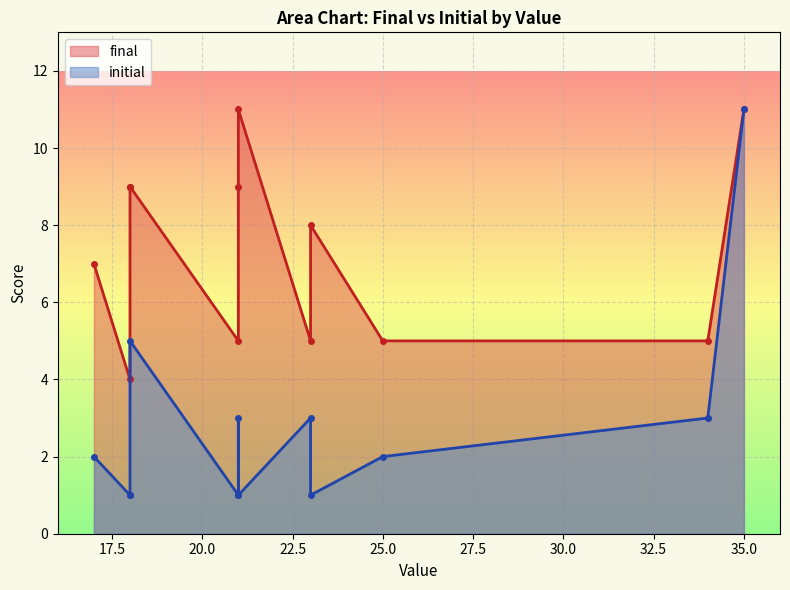

What is the average value of the final series?

7